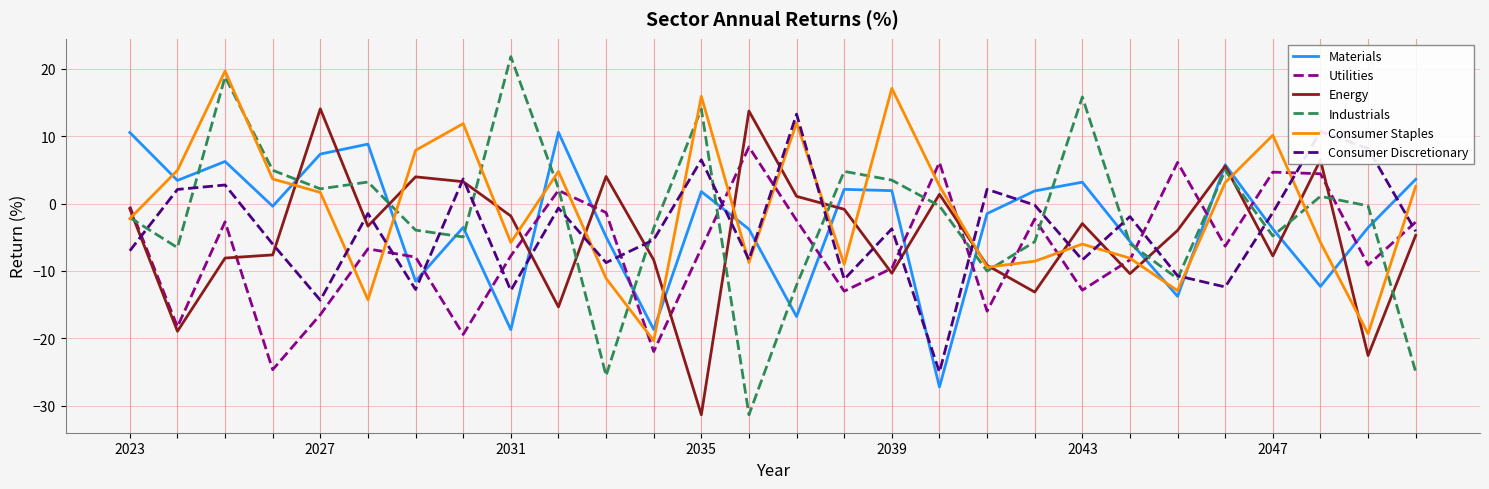

True or false: Materials and Utilities cross at least once.

True